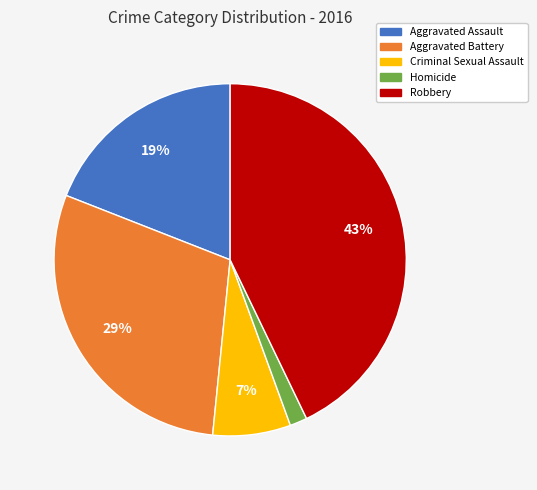

Approximately how many times larger is the value at Aggravated Battery compared to Robbery?

0.7